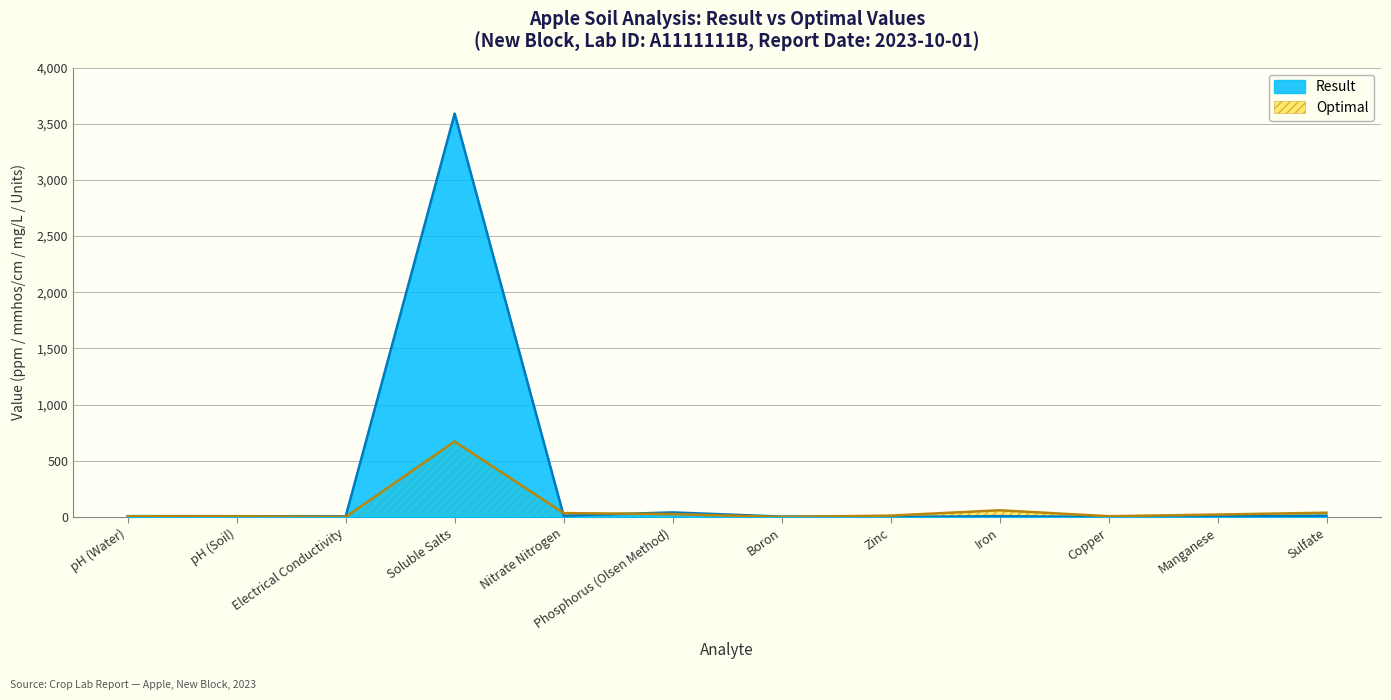

Is it true that Optimal equals 672.0 at Soluble Salts?

True